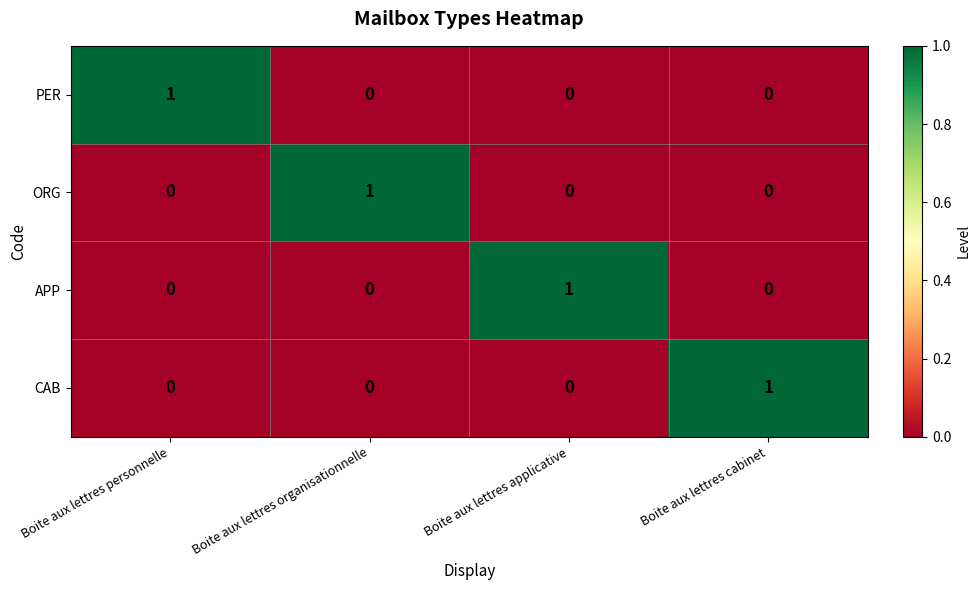

What is the spread (max minus min) of values at Boite aux lettres organisationnelle?

1